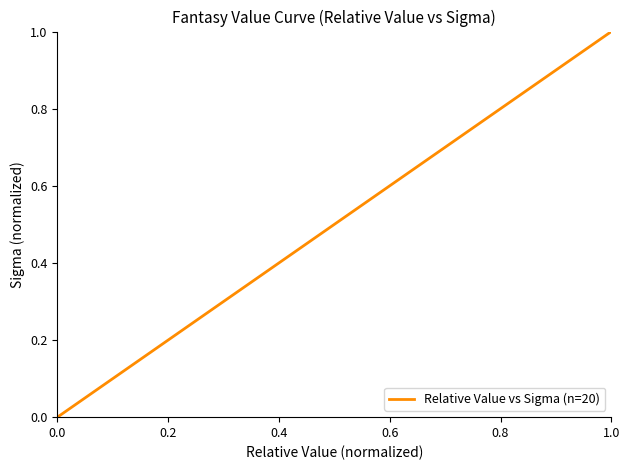

What is the difference between the maximum and minimum values?

1.0